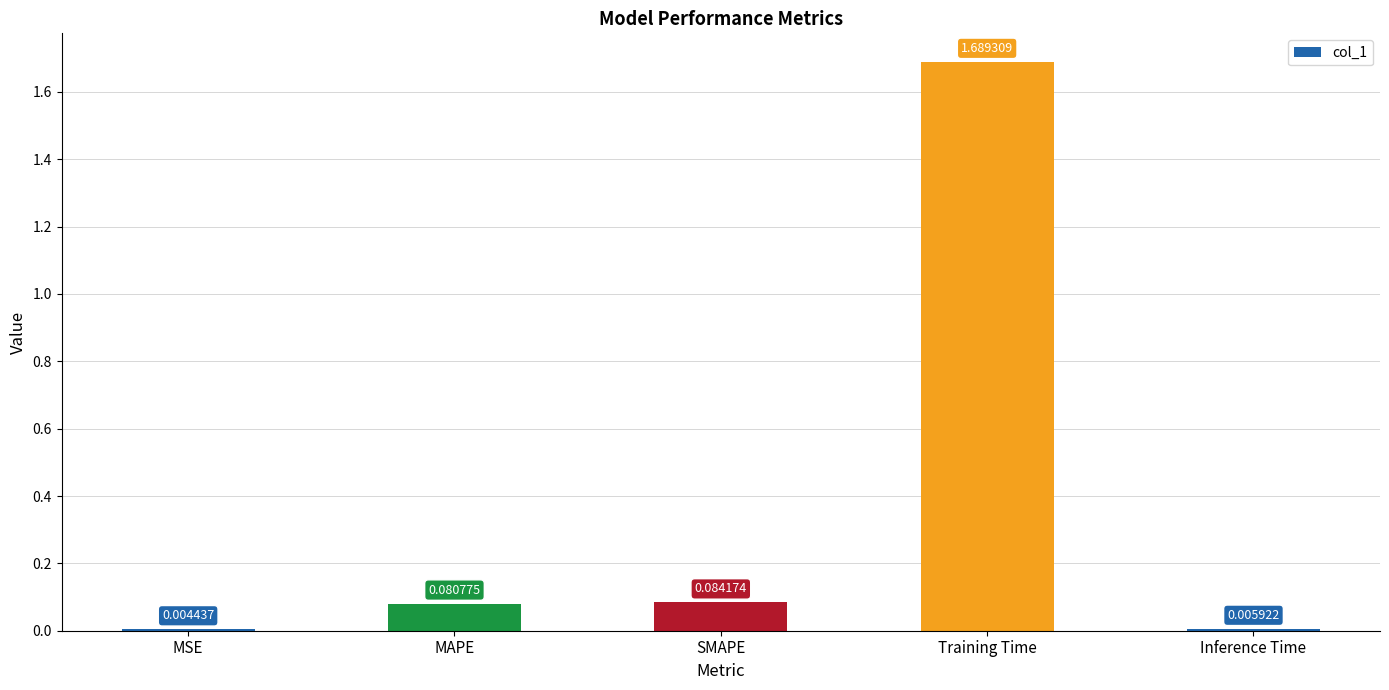

Which label corresponds to the largest value in the chart?

Training Time